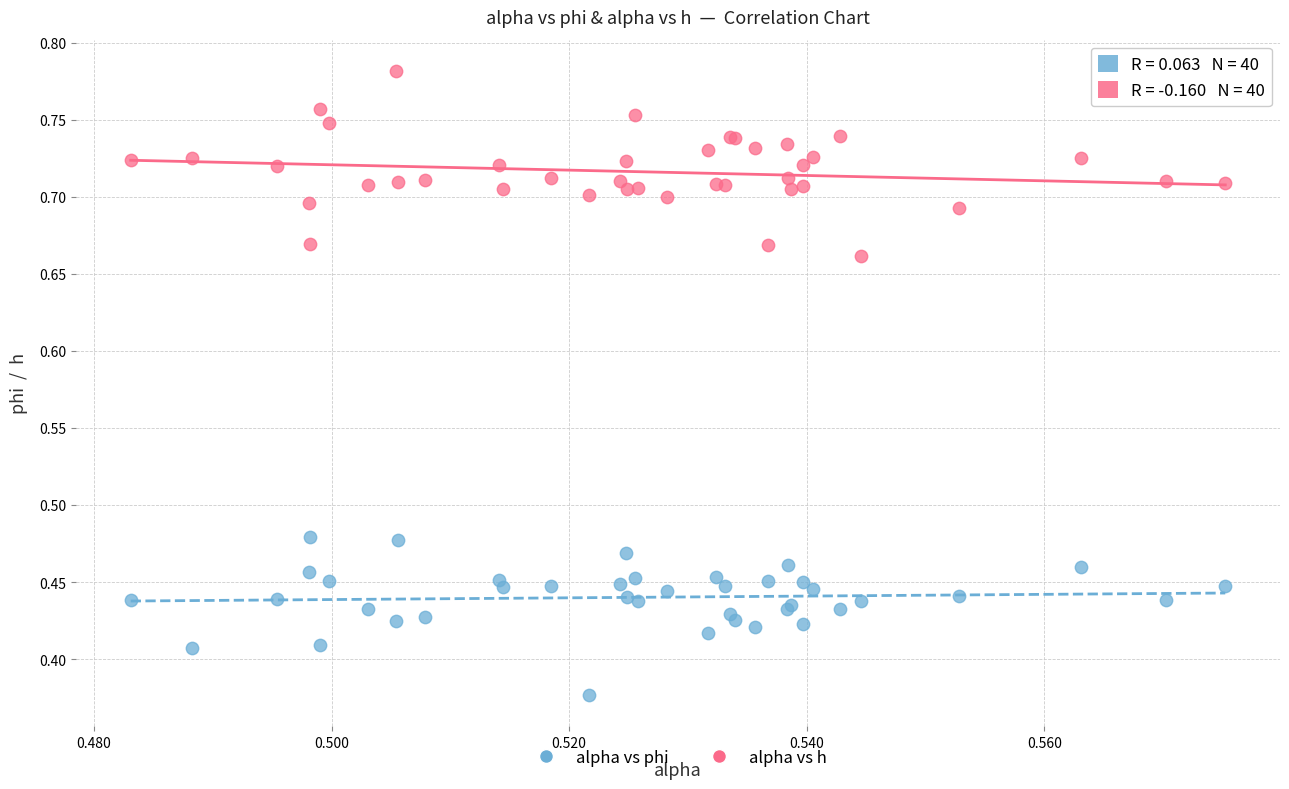

Which series contains the highest Y value?

alpha vs h